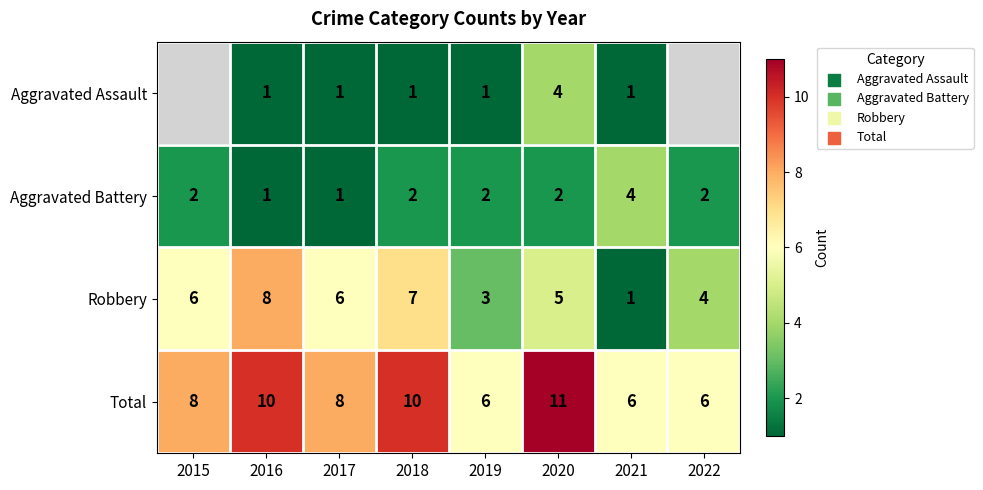

At which category is the sum across all series the highest?

2020